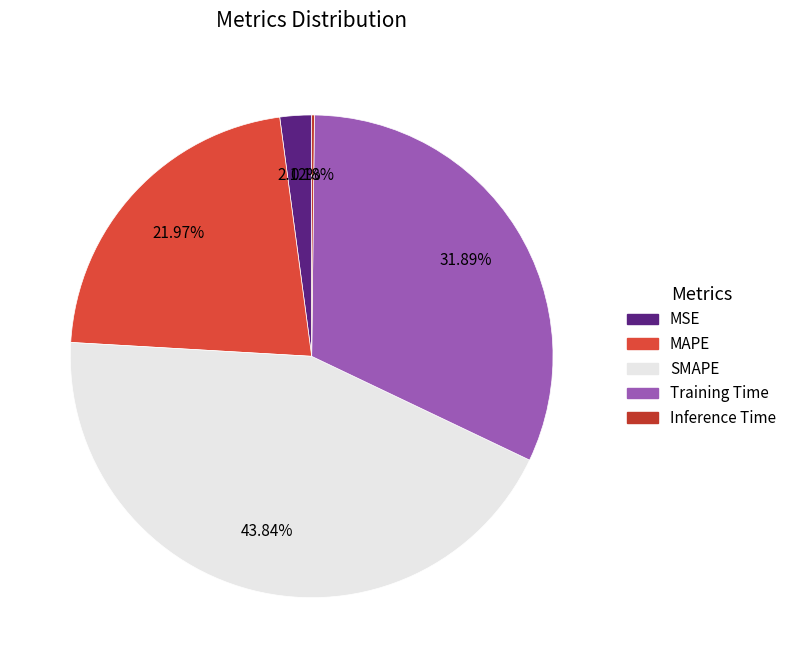

Count the number of slices in the pie.

5